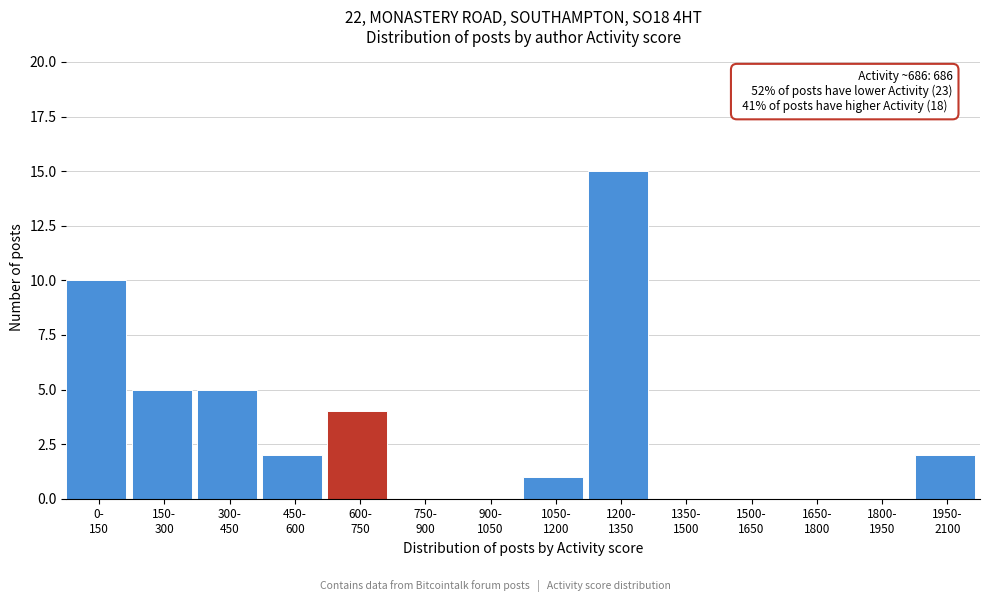

What is the greatest value displayed?

15